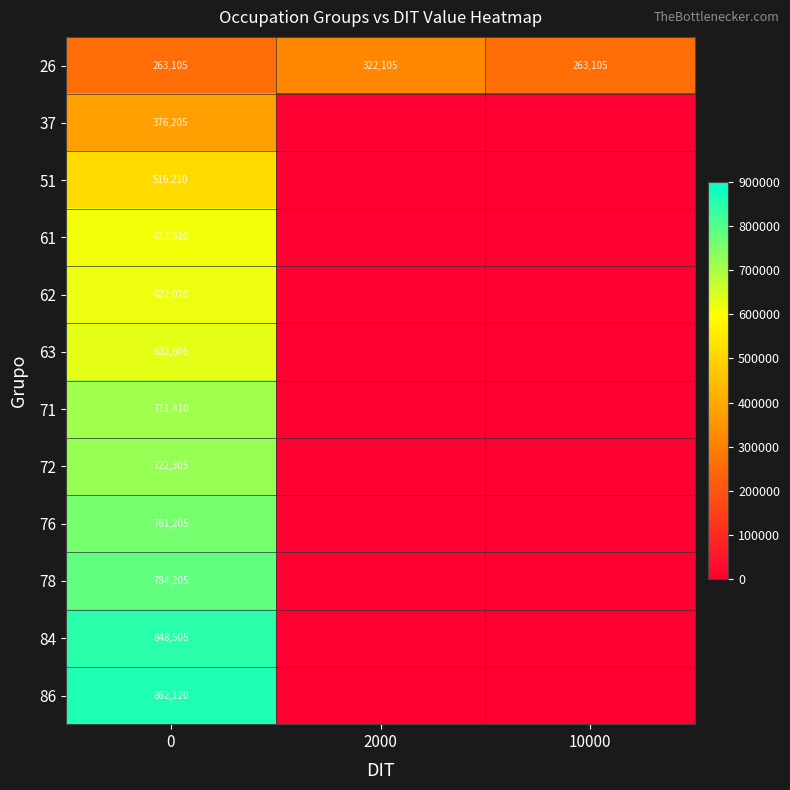

At 0, list the series in order from largest to smallest.

86, 84, 78, 76, 72, 71, 63, 62, 61, 51, 37, 26